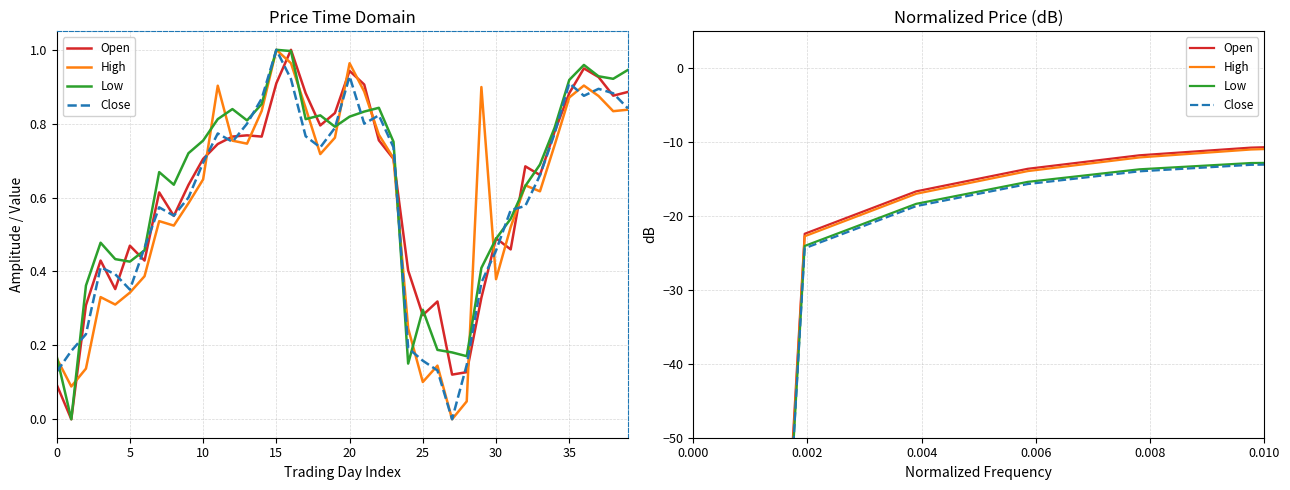

Which series changed the most between 2012-12-24 and 2013-01-15?

Low